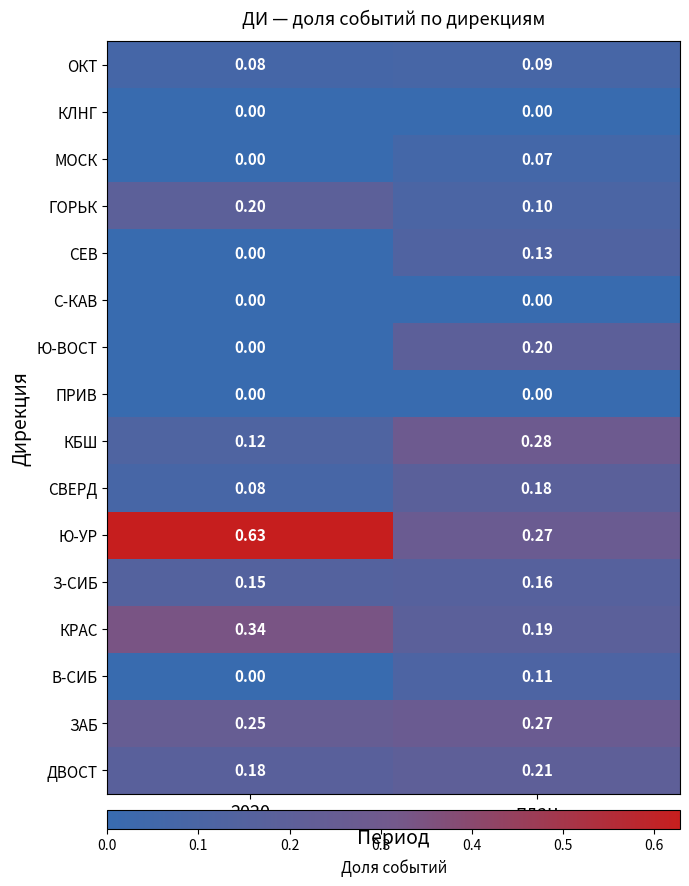

Which series has the largest total across all categories?

Ю-УР